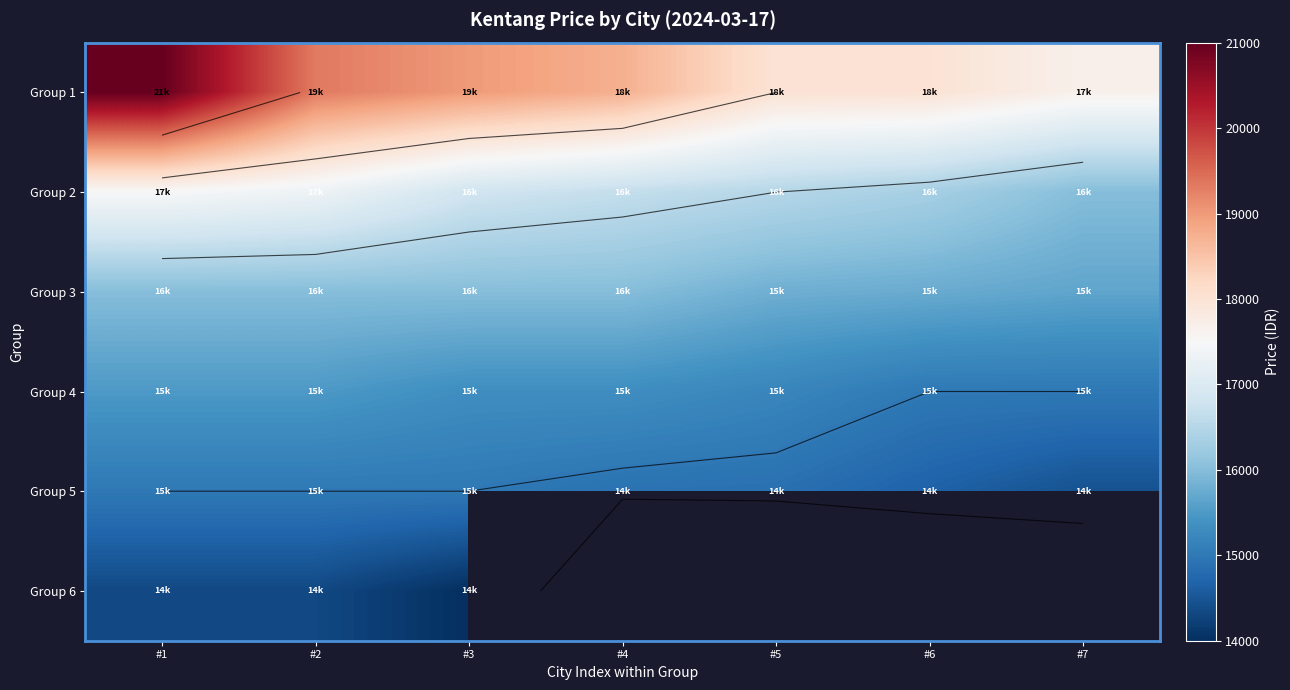

Which series changed the most between #3 and #4?

Group 1